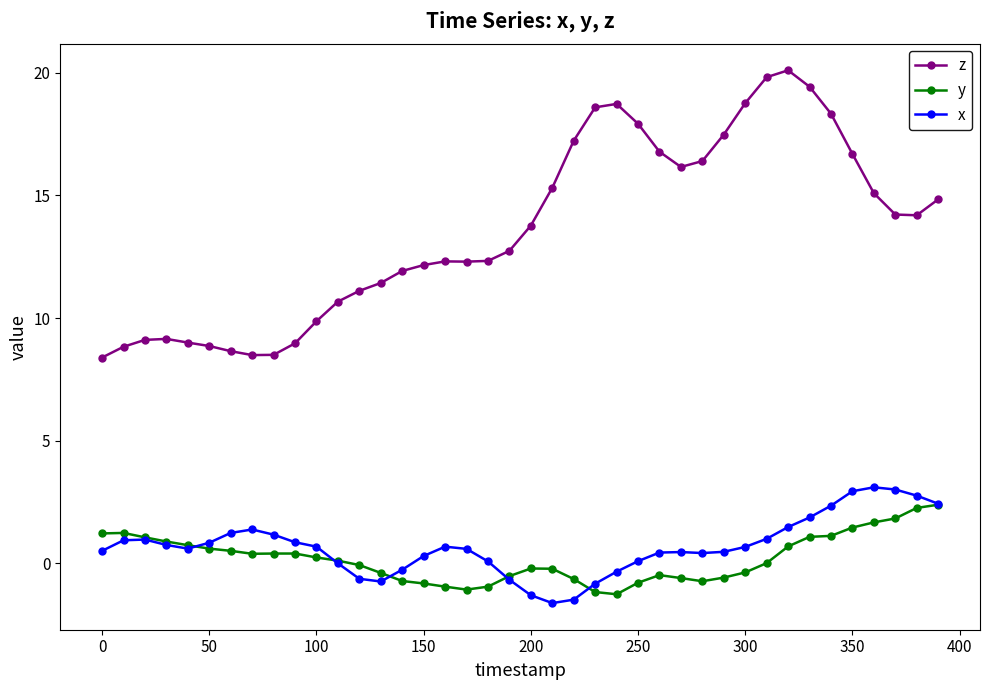

Which series has the largest range (max minus min)?

z